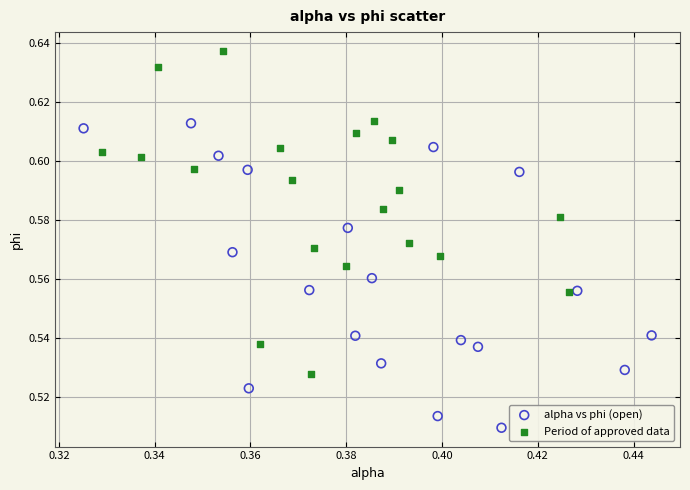

Which series reaches the minimum Y coordinate?

alpha vs phi (open)